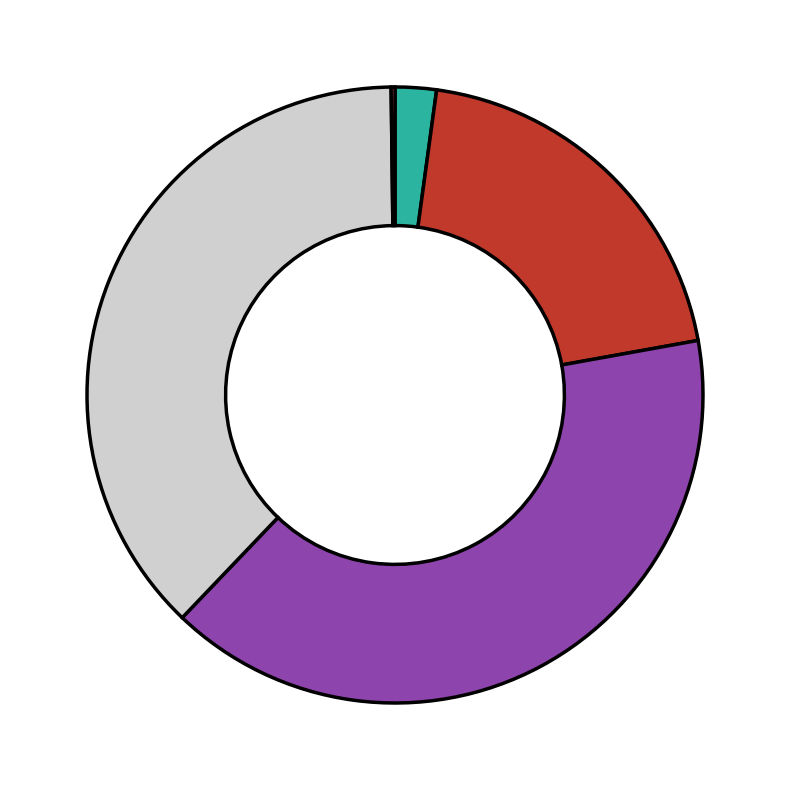

Is there any slice that represents more than half of the pie?

No